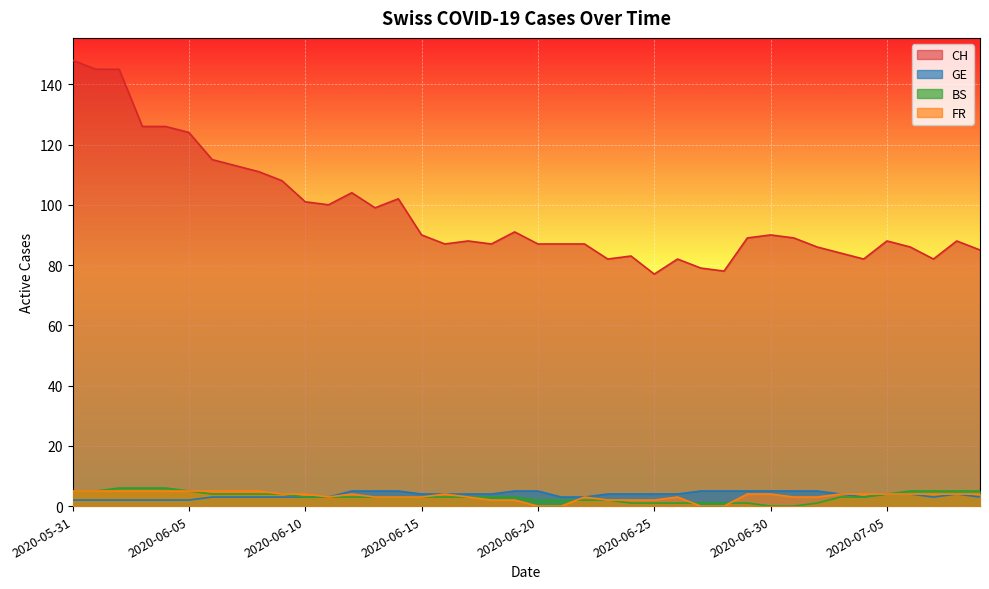

What value does the GE series have at 2020-06-13?

5